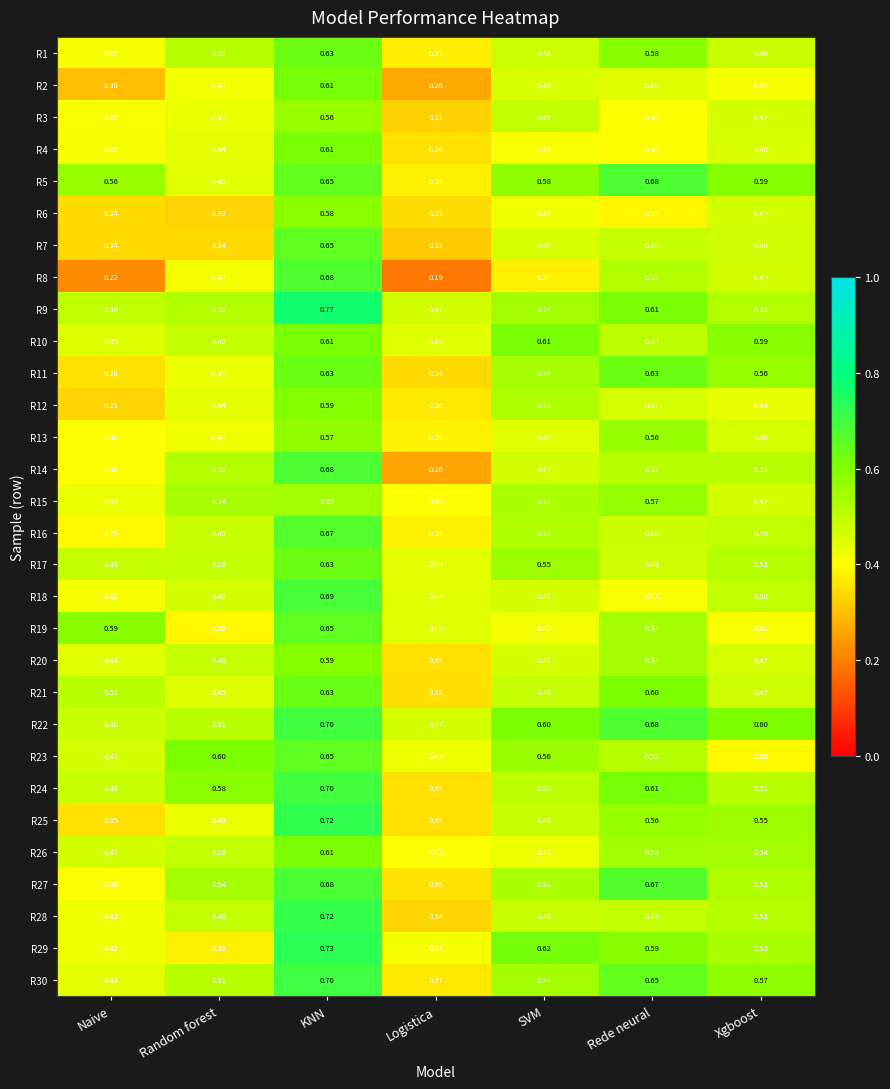

At which category is the sum across all series the highest?

KNN